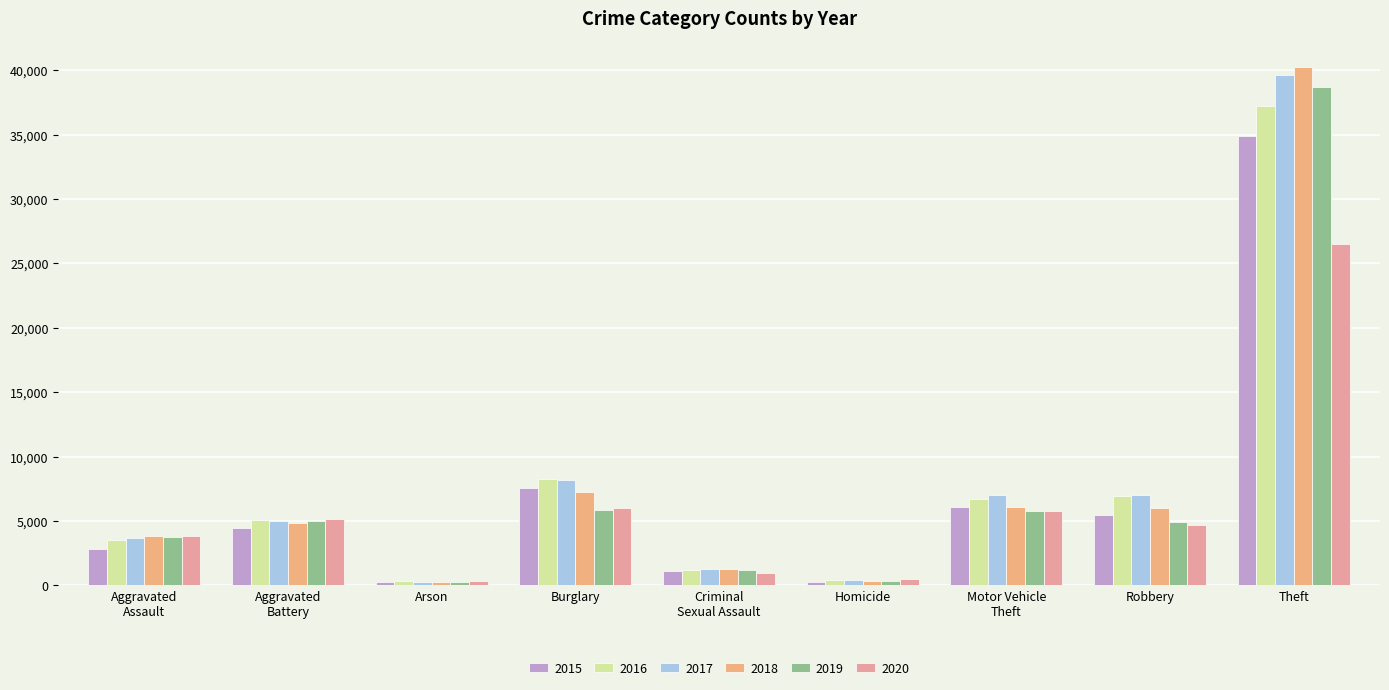

What is the total value across all series at Aggravated
Battery?

29586